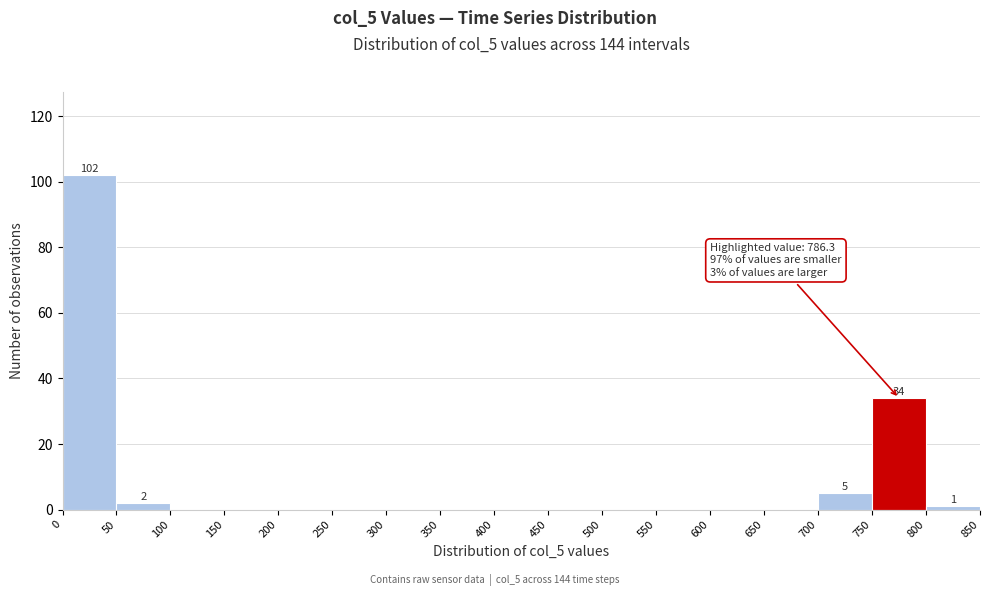

Which range on the x-axis has the tallest bar?

0 to 50